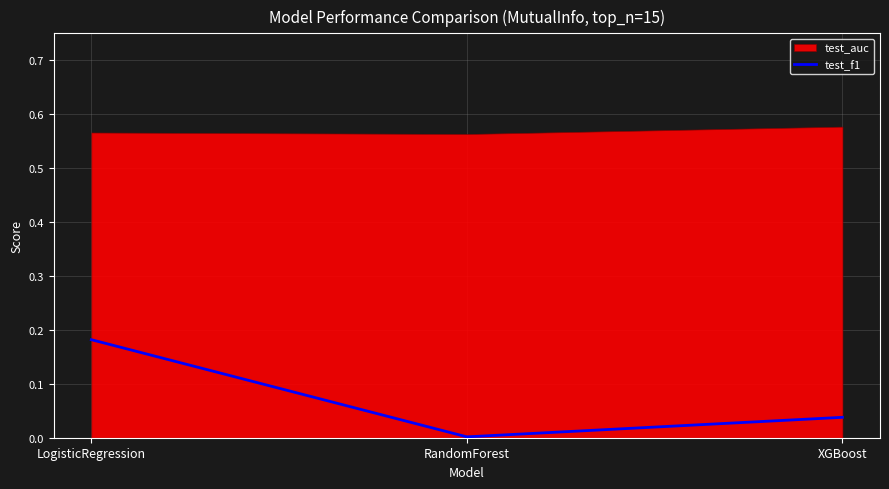

The chart shows a value of 0.0 at XGBoost. True or false?

True